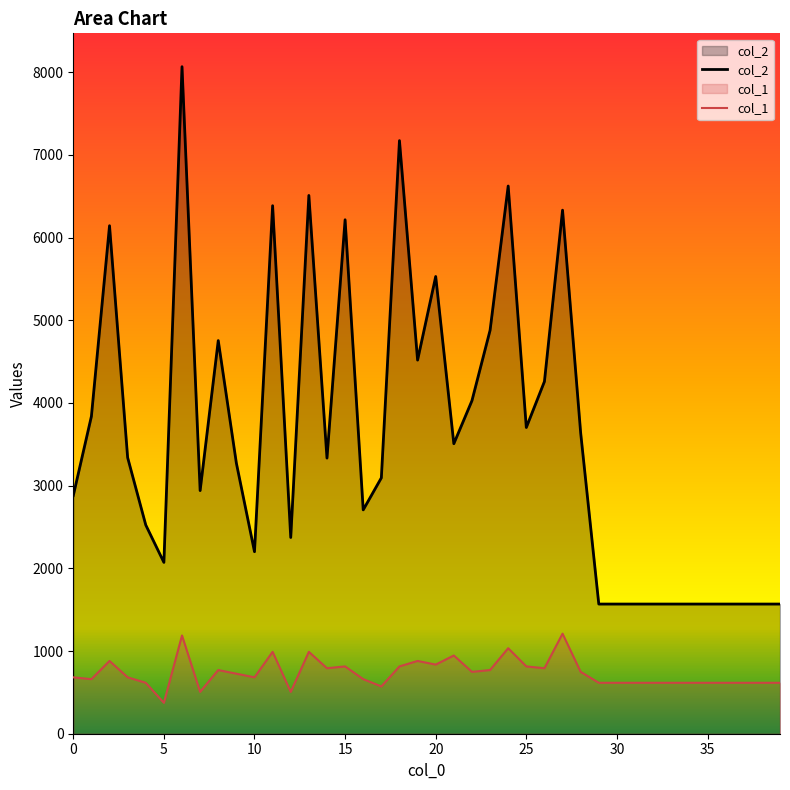

At which category is the sum across all series the highest?

6